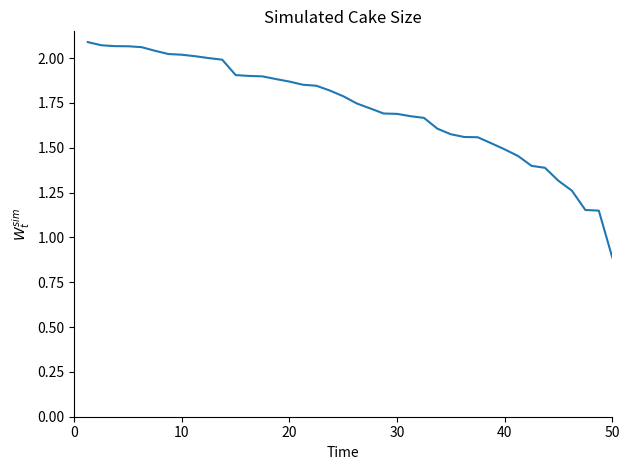

Is this an area chart (filled region under the line)?

No